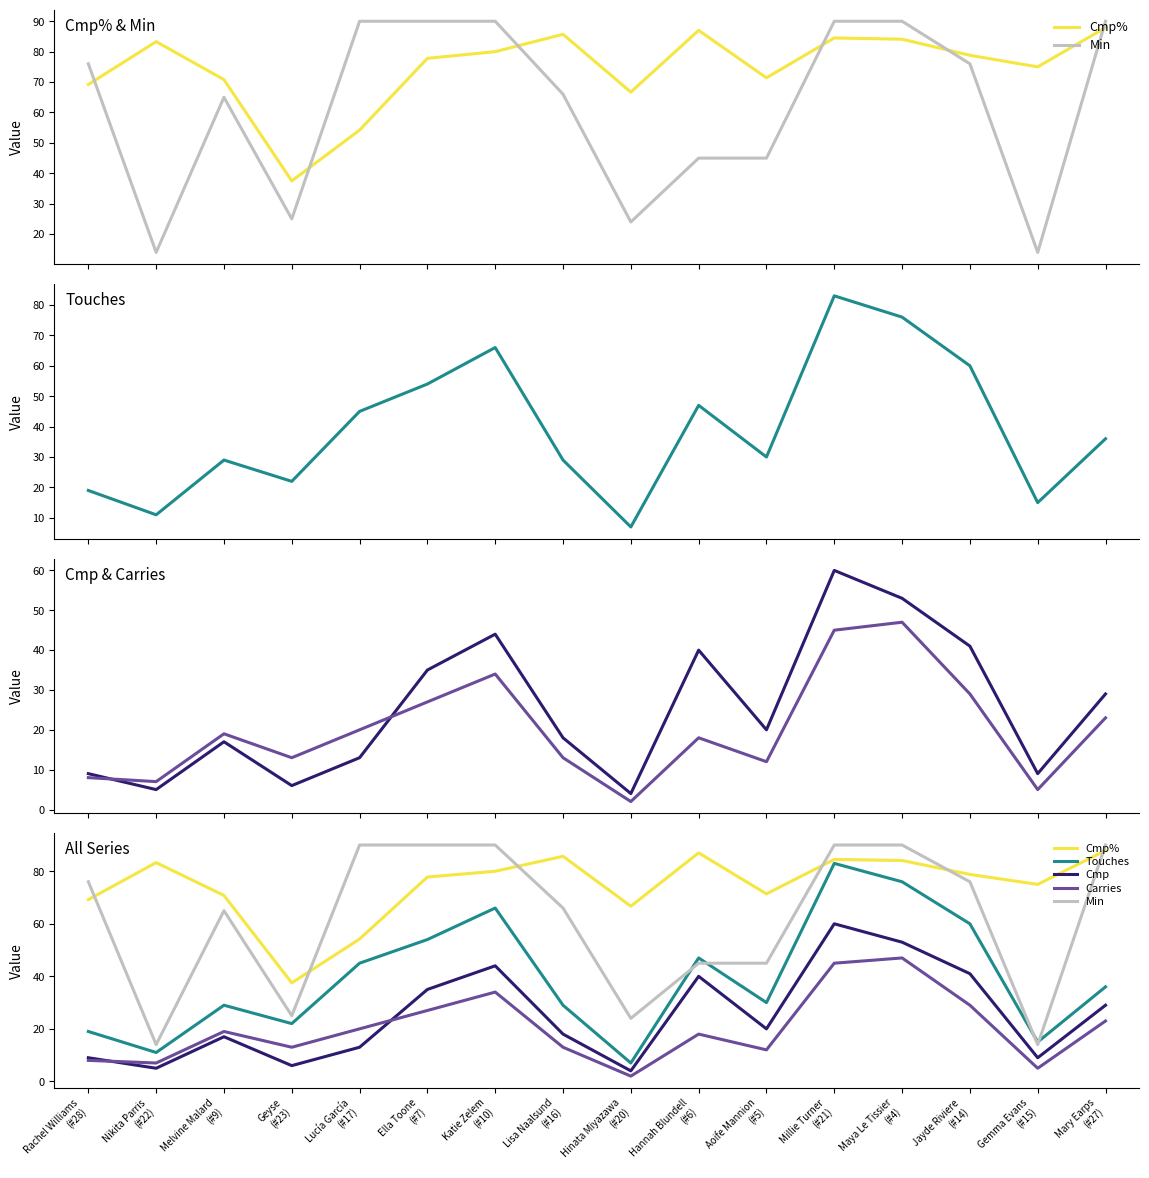

At which category is the sum across all series the highest?

Millie Turner
(#21)